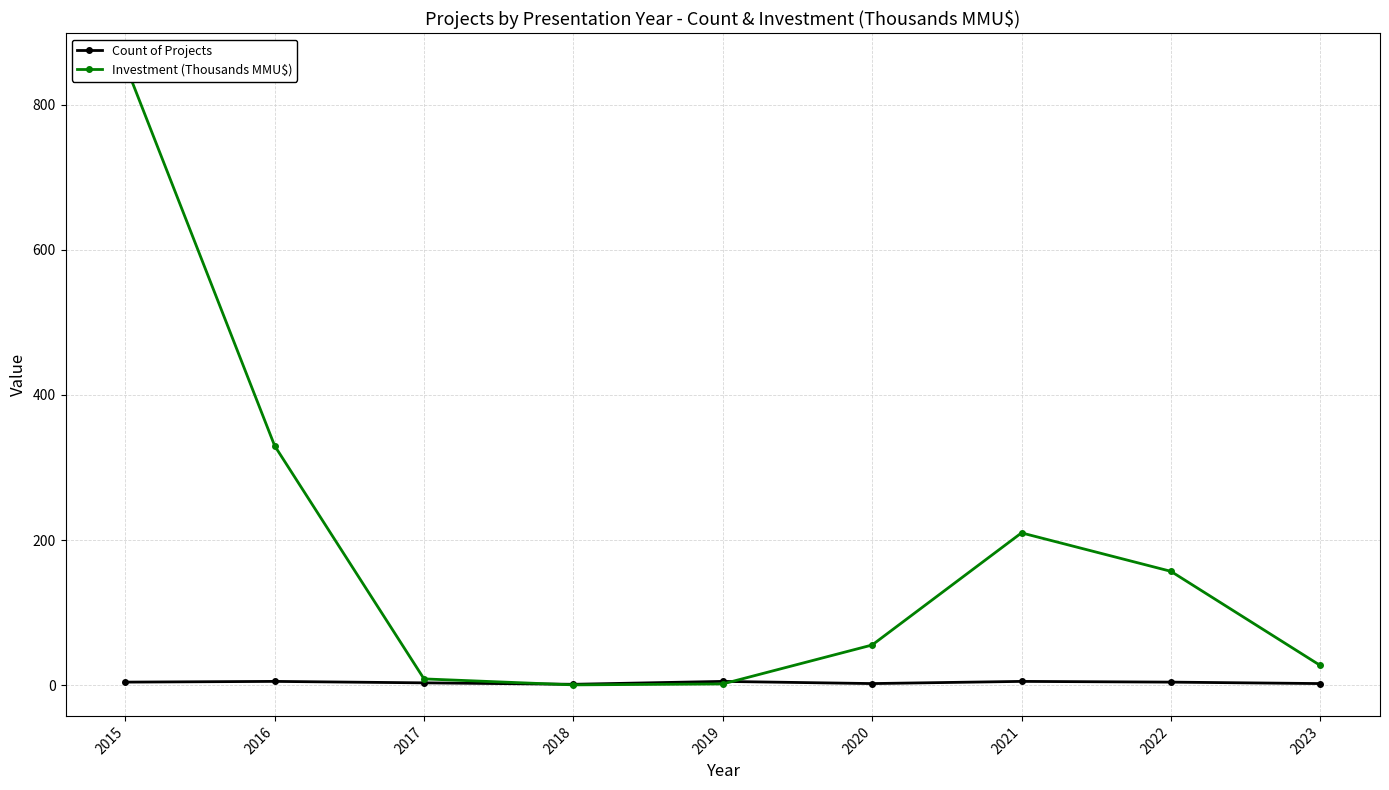

How many interior local peaks does the Investment (Thousands MMU$) series have?

1